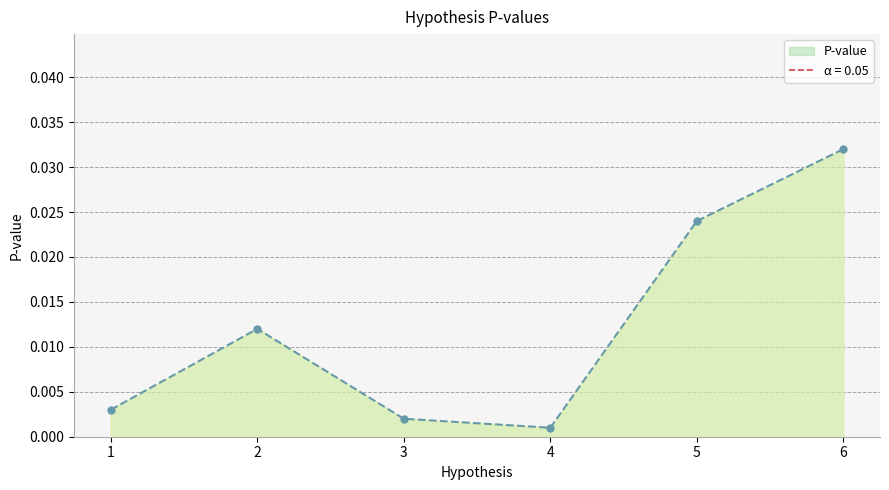

Rank the categories by value from highest to lowest.

6, 5, 2, 1, 3, 4